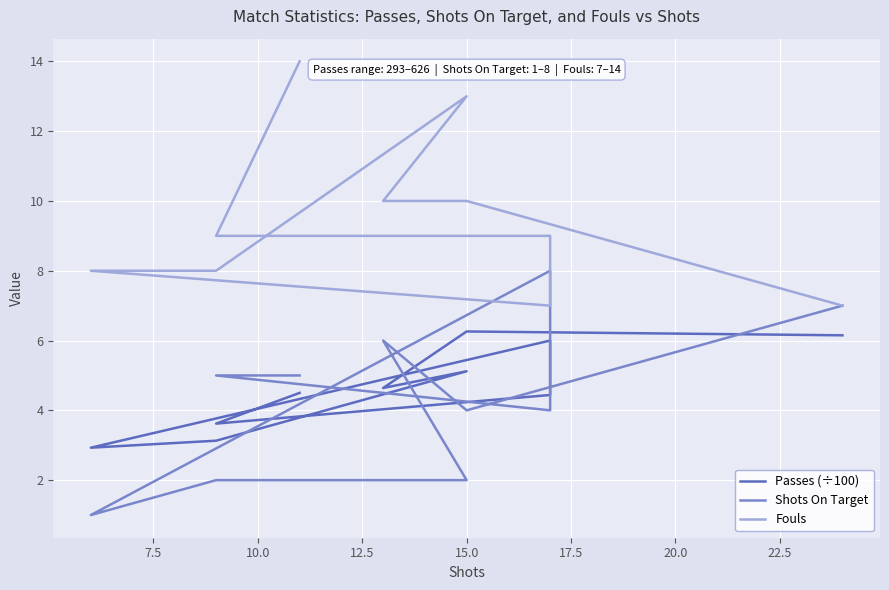

Reading right to left, what are all the values shown in this chart?

Passes (÷100): 4.5	3.6	4.4	6.0	2.9	3.1	5.1	4.6	6.3	6.2
Shots On Target: 5.0	5.0	4.0	8.0	1.0	2.0	2.0	6.0	4.0	7.0
Fouls: 14.0	9.0	9.0	7.0	8.0	8.0	13.0	10.0	10.0	7.0